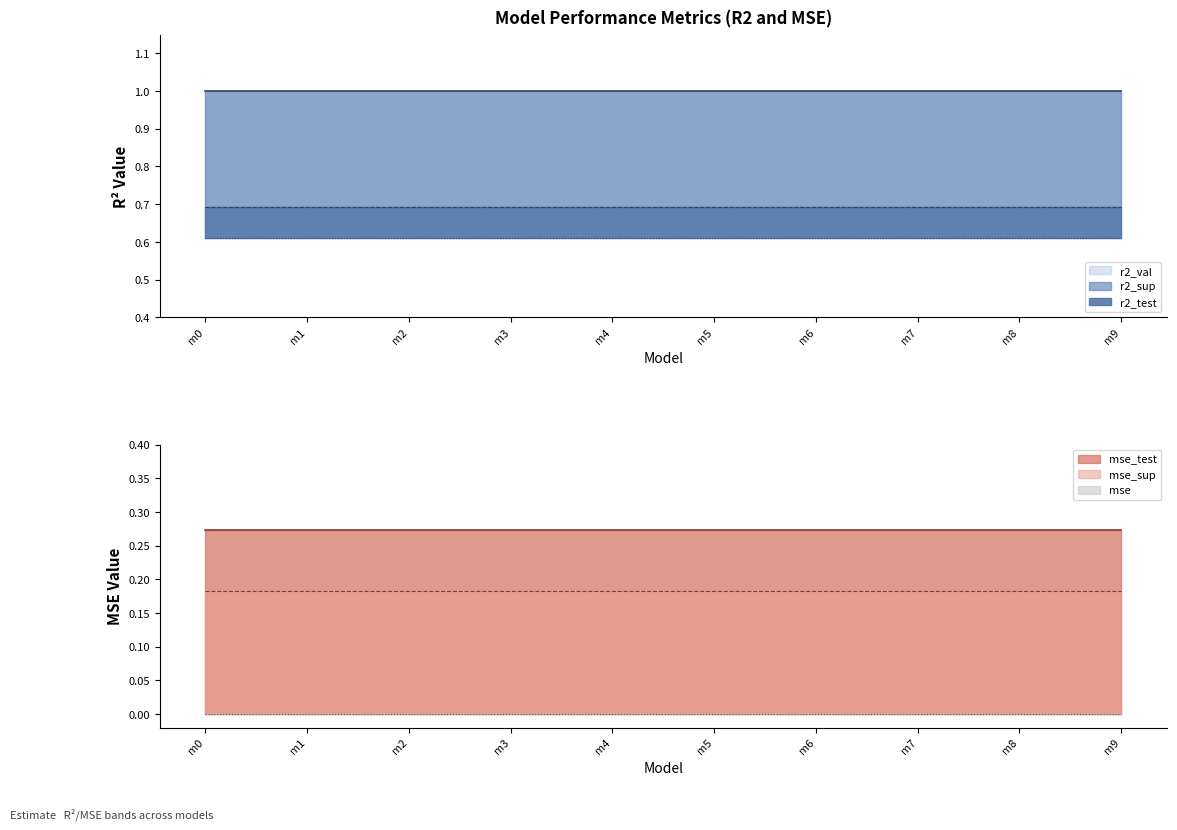

What is the greatest value displayed?

1.0